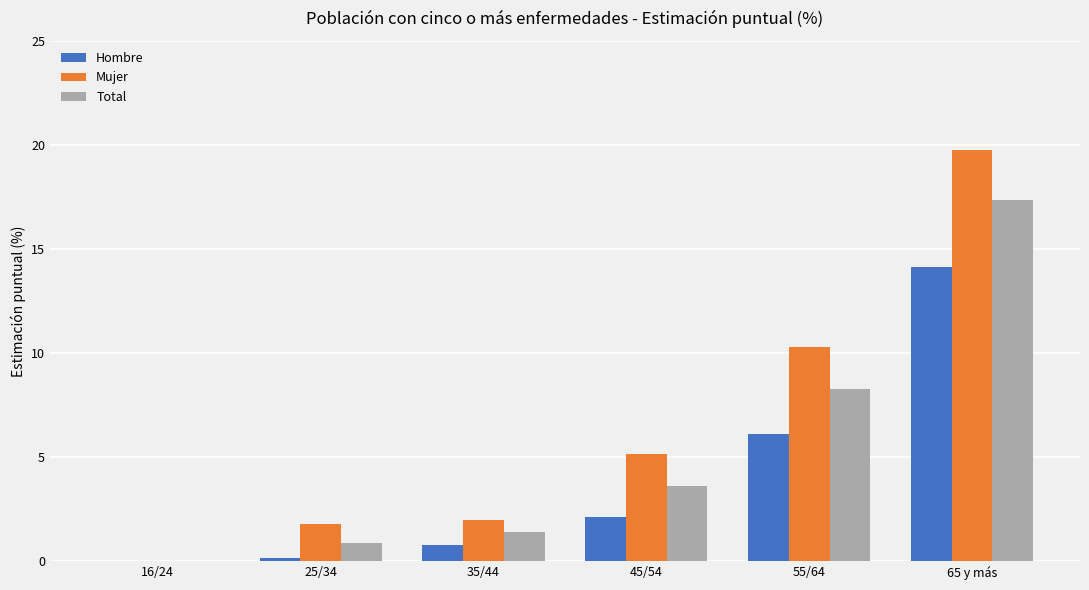

At which label is Hombre closest to 7?

55/64